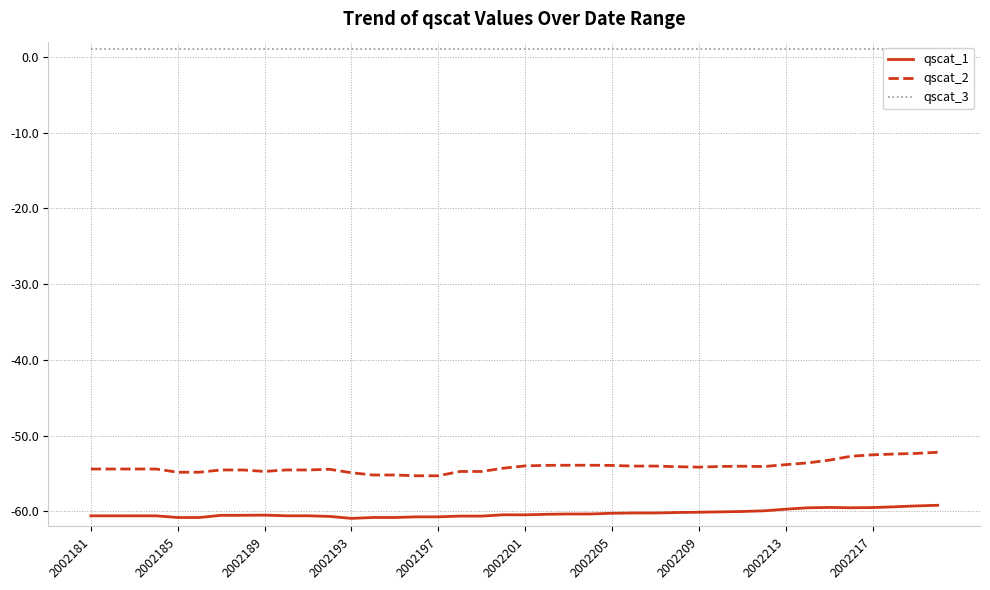

True or false: qscat_3 and qscat_1 intersect in this chart.

False